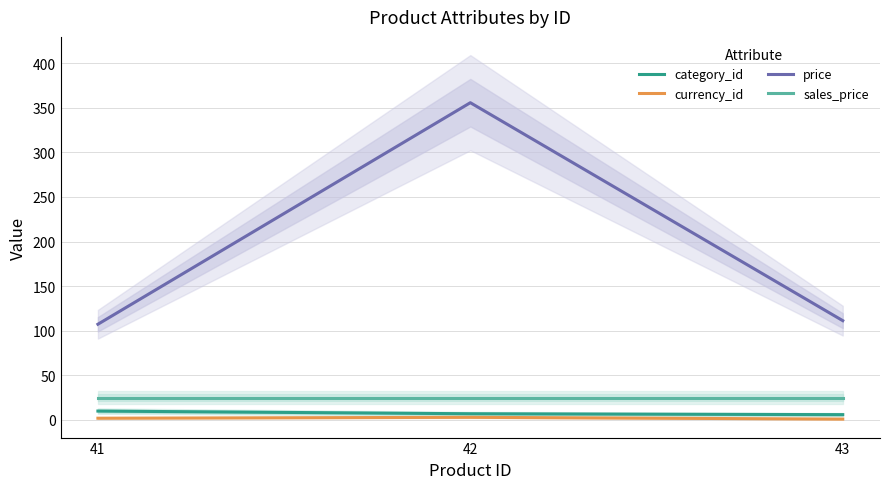

How many values in the category_id series exceed 7?

1